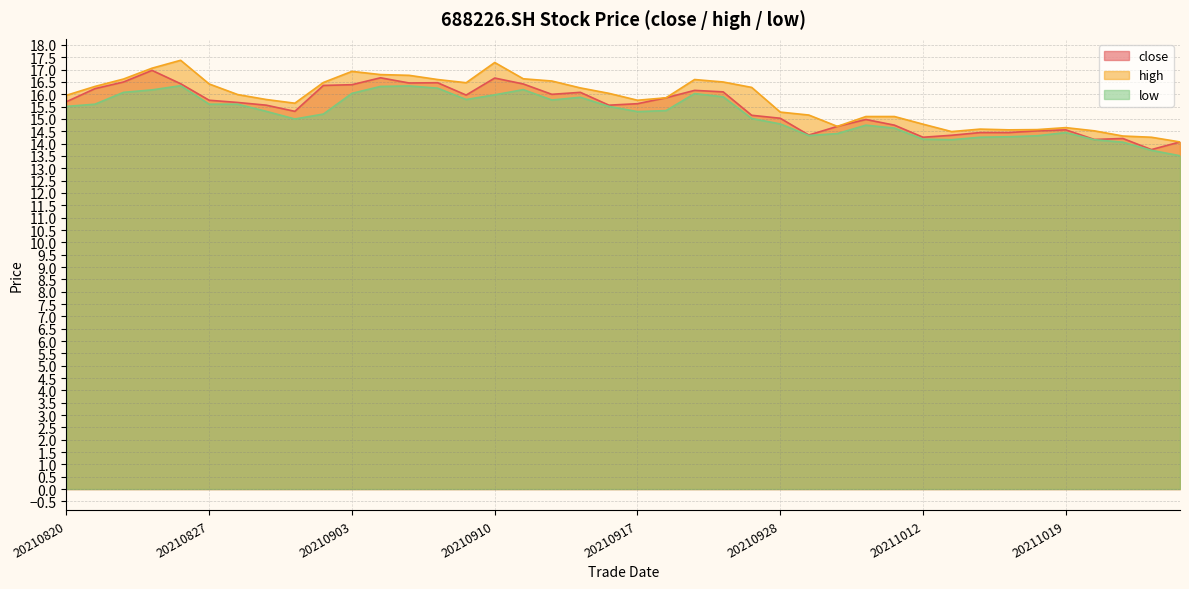

How many distinct data groups are displayed?

3